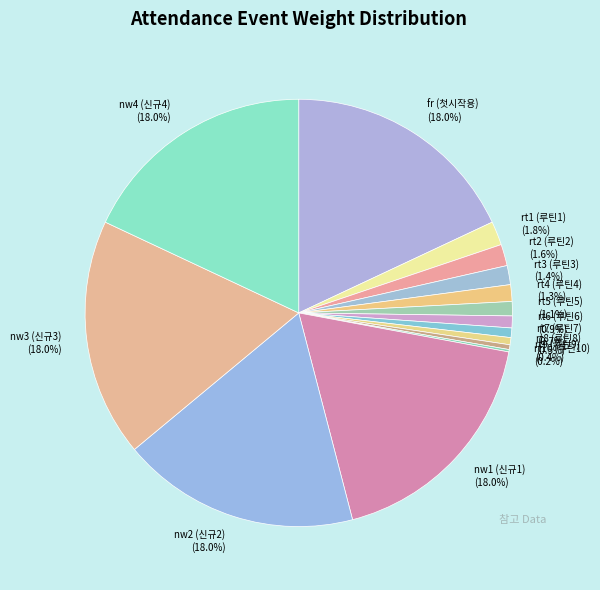

Is there a majority slice in this chart?

No